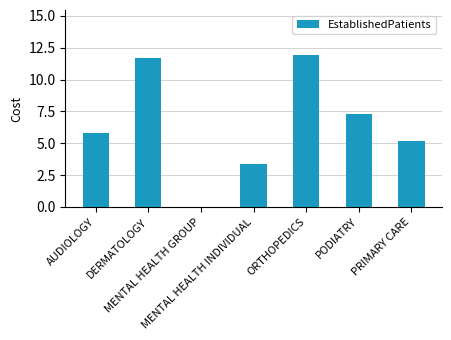

What is the maximum value shown in the chart?

11.9